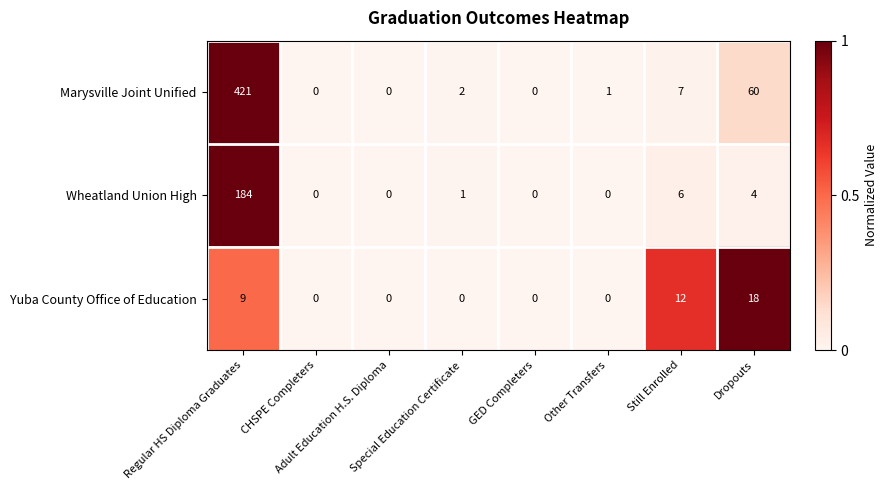

What is the difference between the maximum and minimum values in the Marysville Joint Unified series?

421